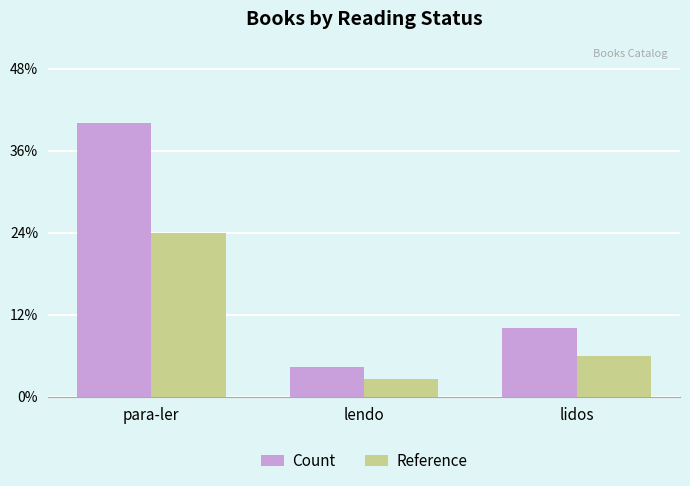

What is the value of the Reference bar at the 3rd from the left?

4.2